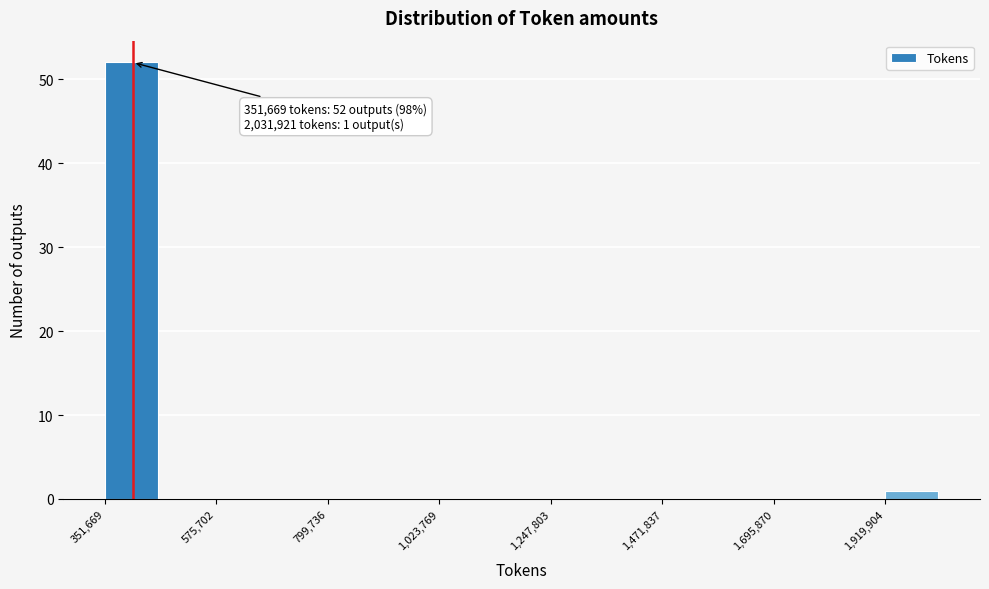

Read against the x-axis, roughly where is the centre of the tallest bar?

400000